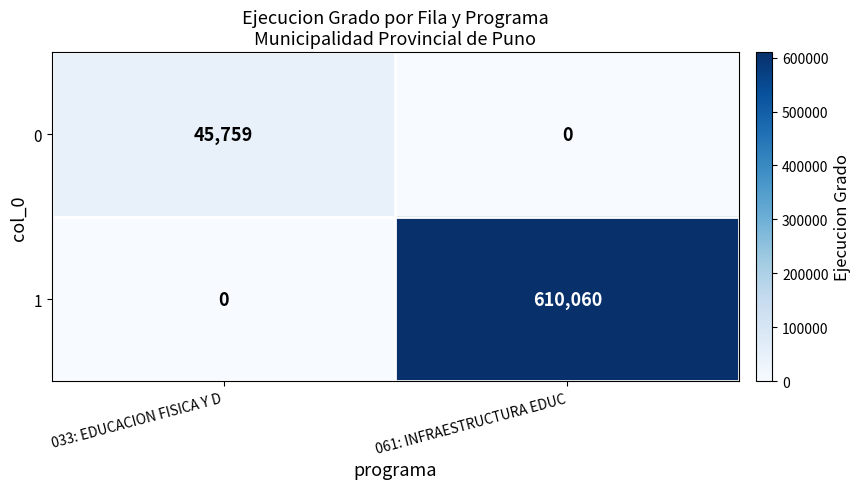

How many distinct data groups are displayed?

2